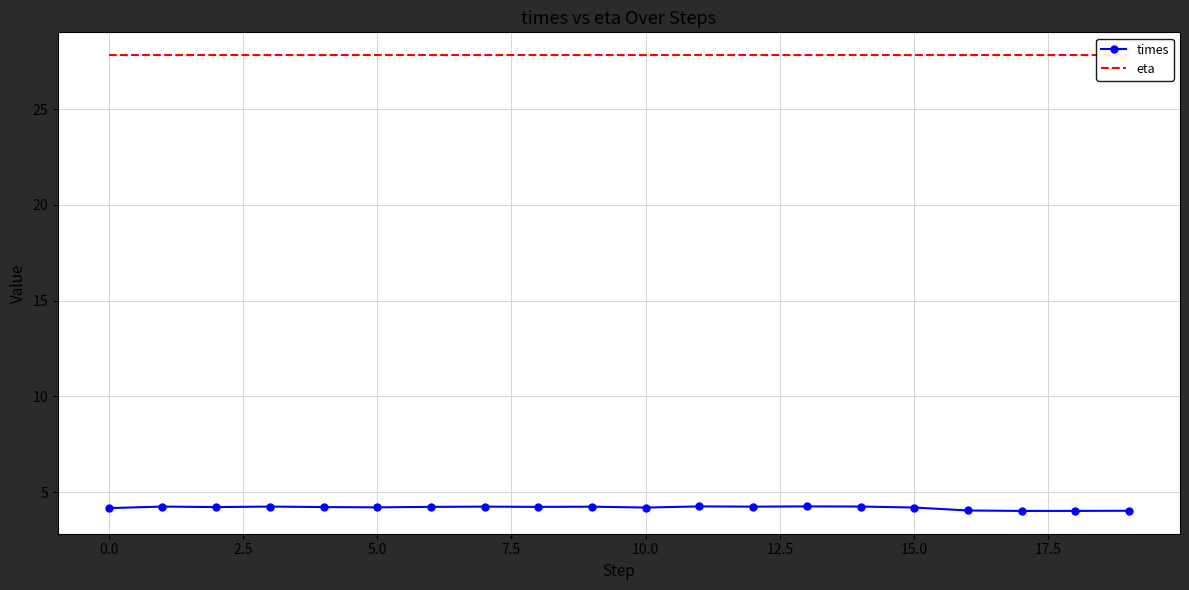

List the series in order of their peak value, highest first.

eta, times